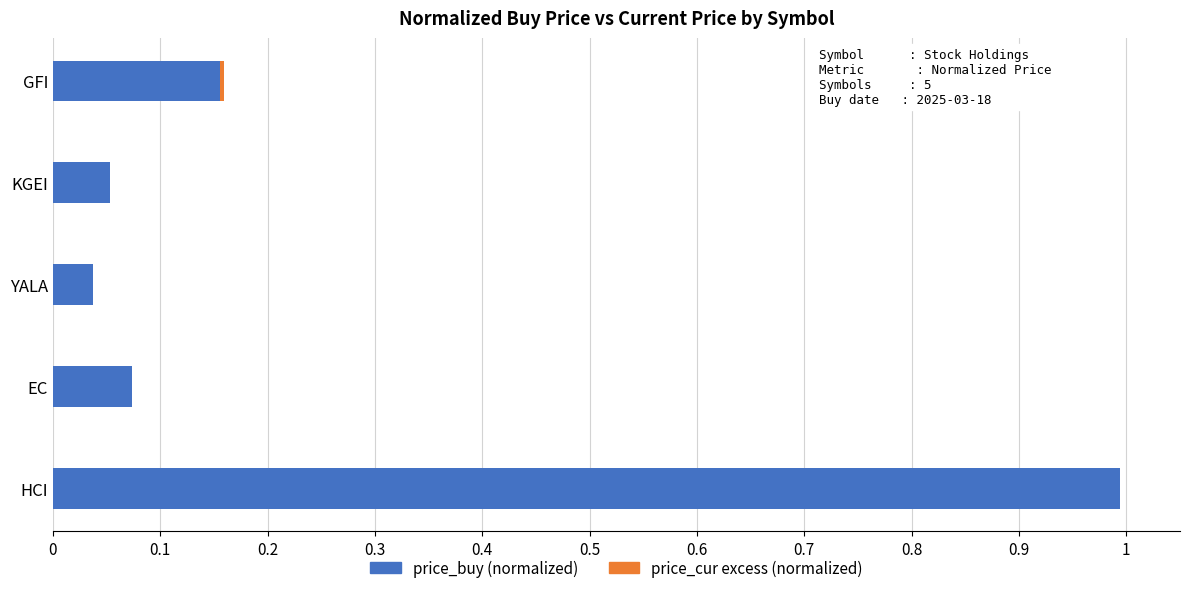

What is the maximum value for price_buy (normalized)?

1.0